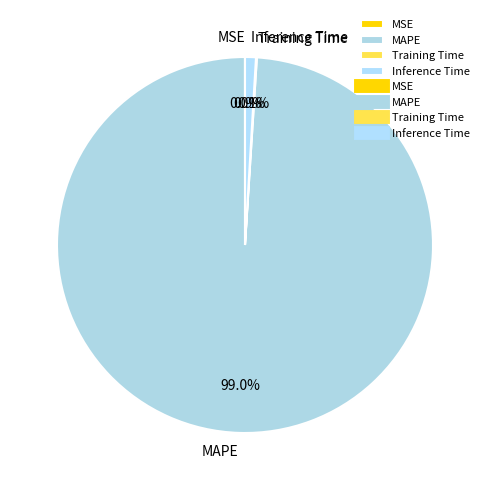

Which slice is the largest?

MAPE